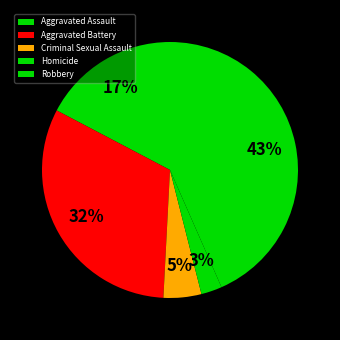

True or false: Aggravated Battery accounts for 32% of the total.

True